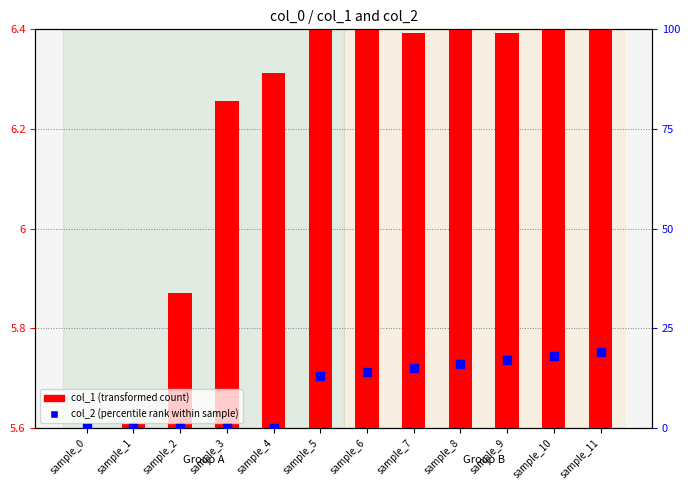

Which series contains the highest Y value?

col_2 (percentile rank within sample)